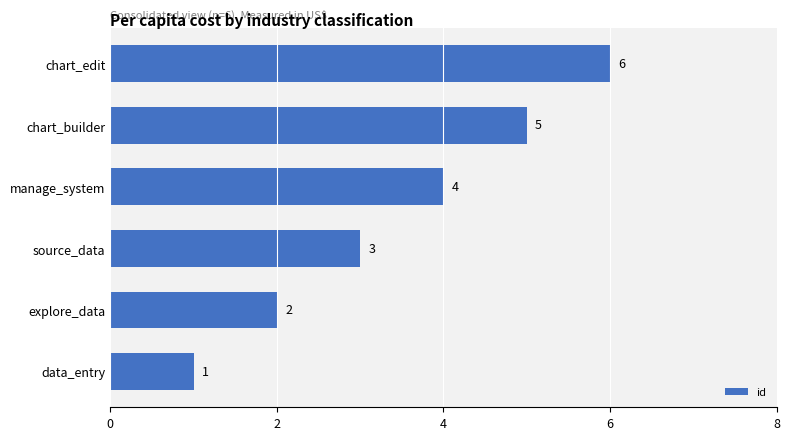

What is the sum of all values?

21